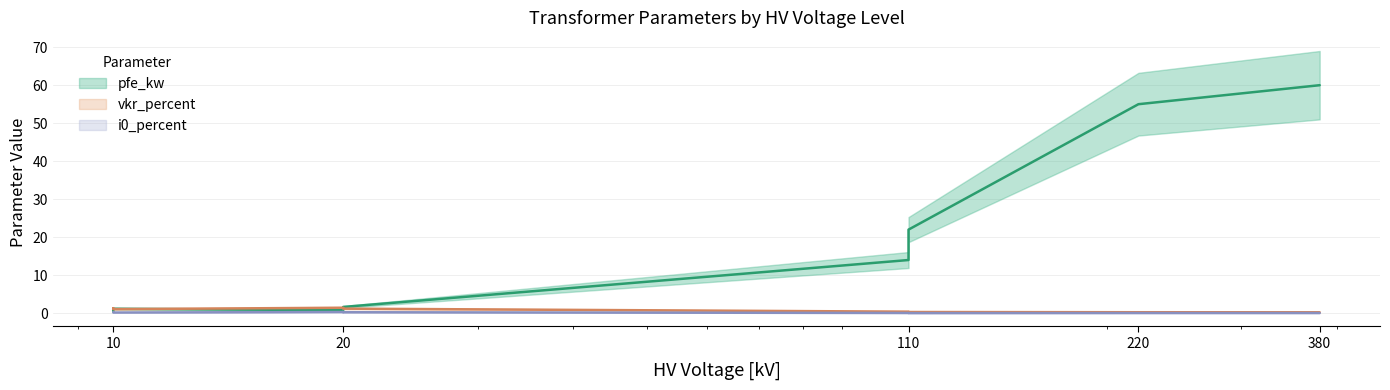

Between 10 and 220, which is larger?

220